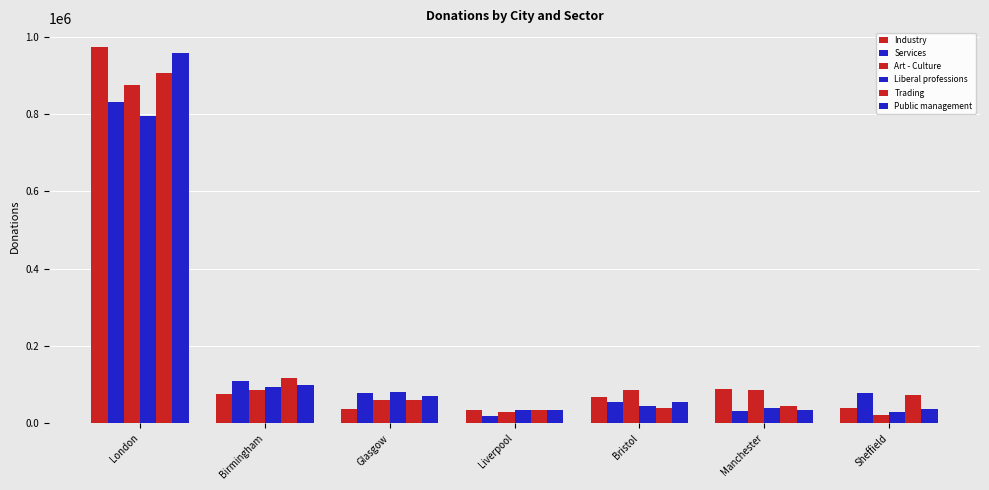

What is the sum of the Liberal professions values at Bristol and Sheffield?

74900